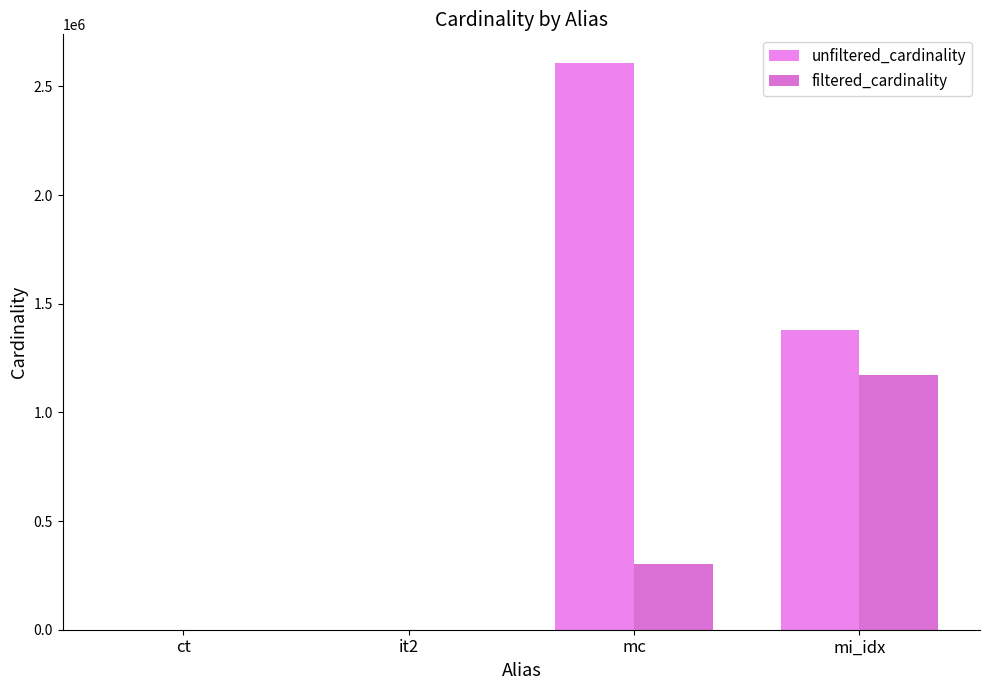

Count the number of data series in this chart.

2